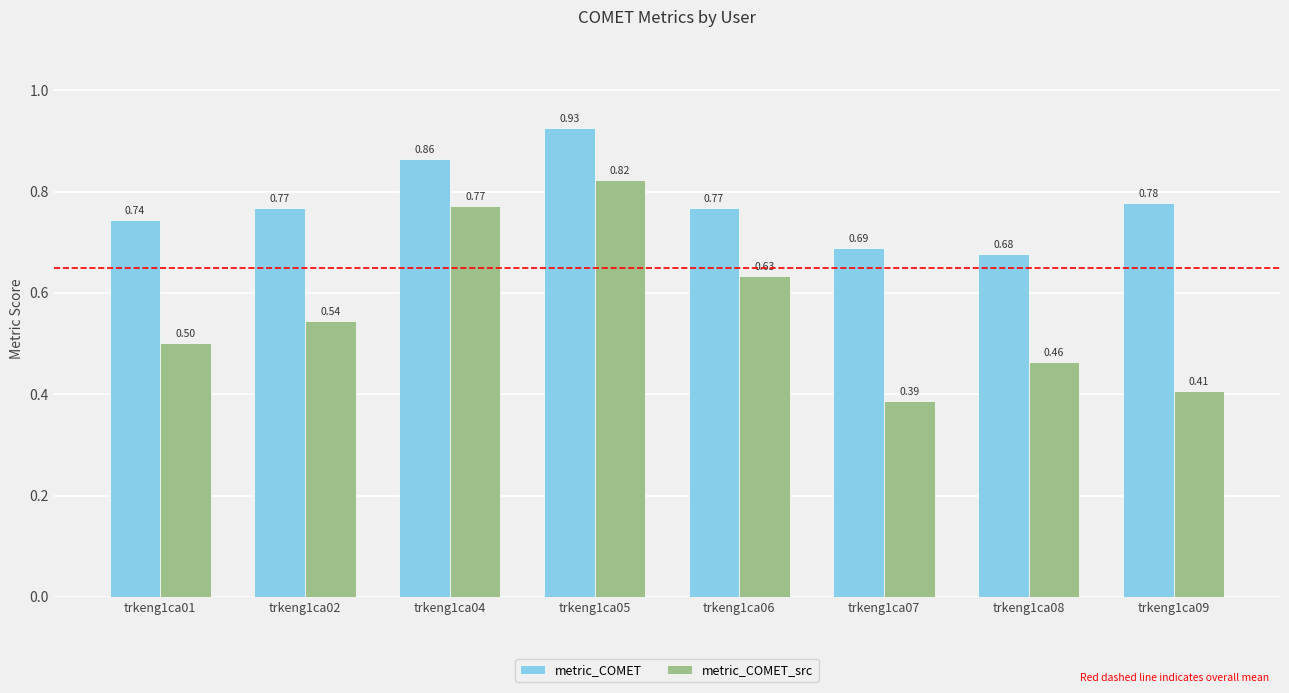

What is the sum of the metric_COMET values at trkeng1ca07 and trkeng1ca09?

1.5